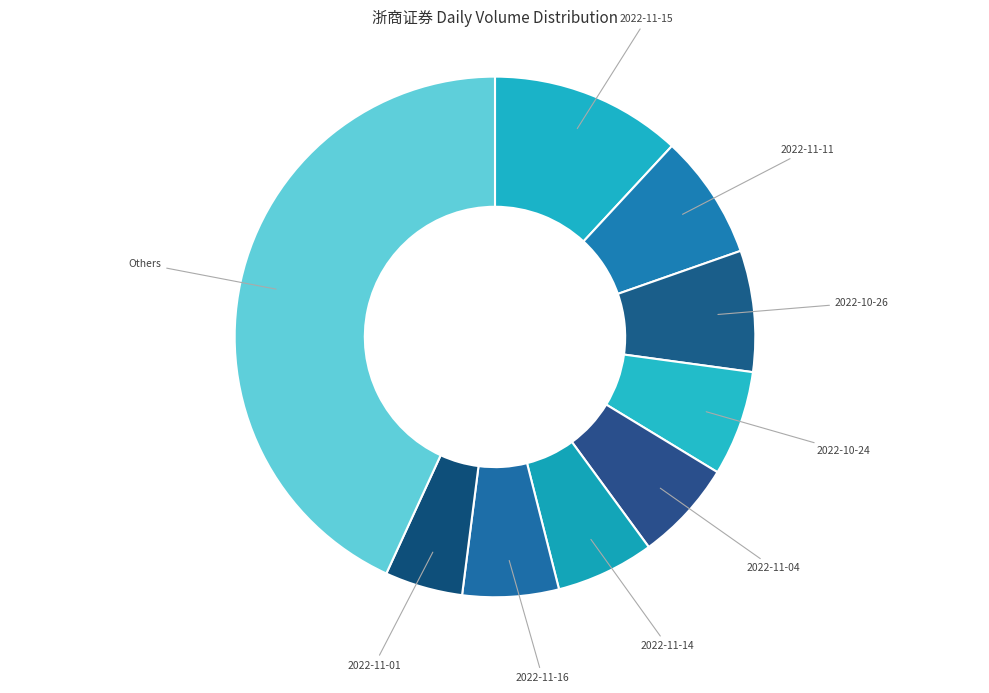

Does 2022-11-16 represent more than half of the total?

No